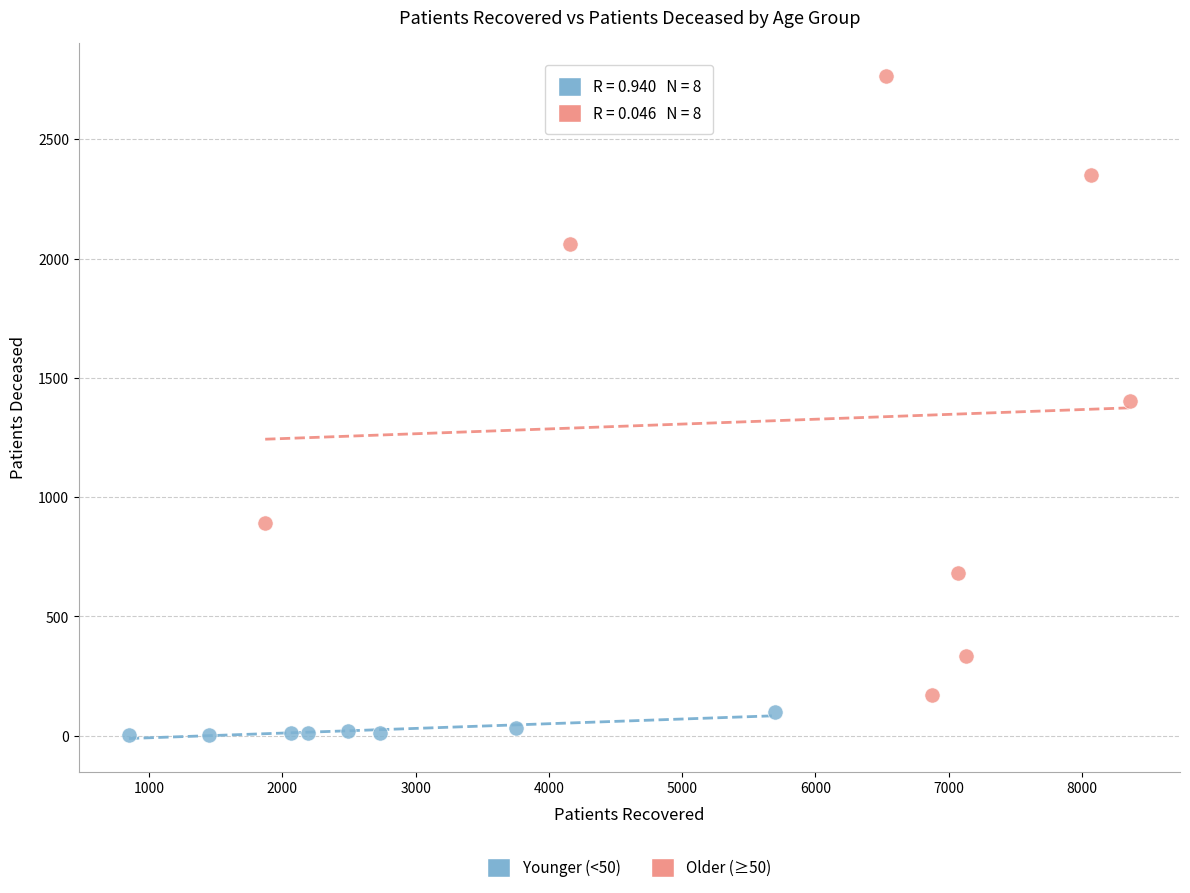

Which series has the widest spread of Y values?

Older (≥50)